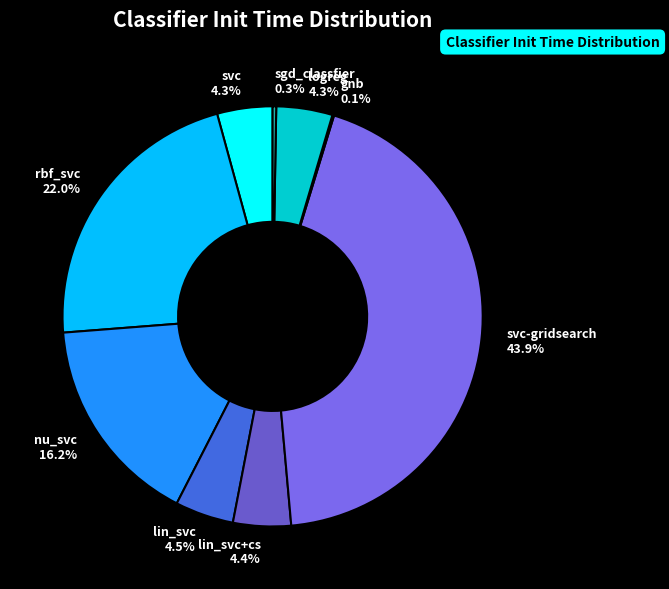

What is the largest slice in the pie chart?

svc-gridsearch 43.9%